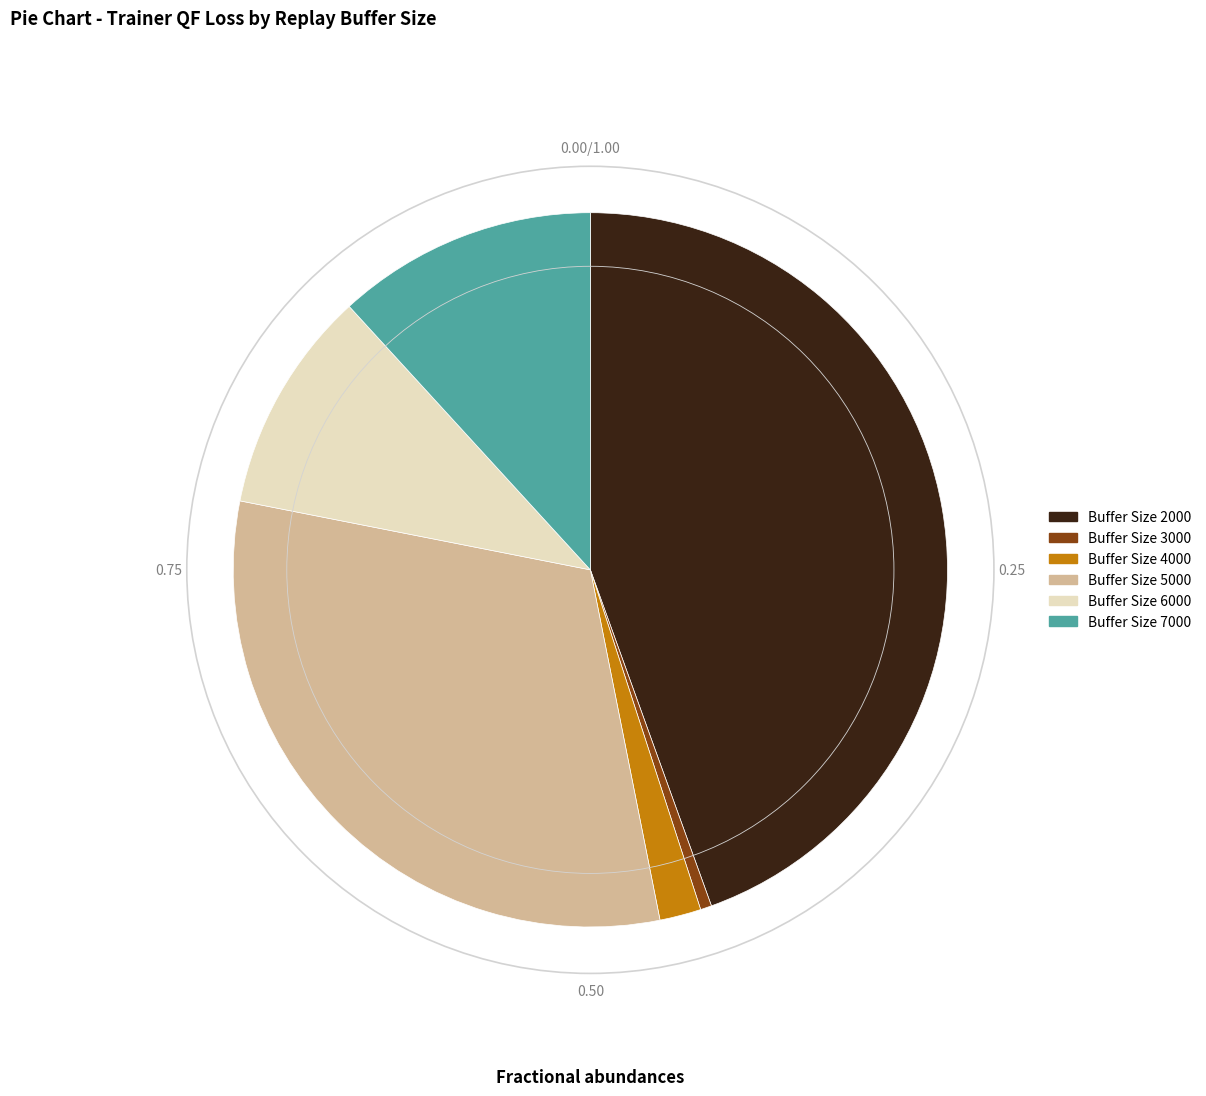

Is there any slice that represents more than half of the pie?

No